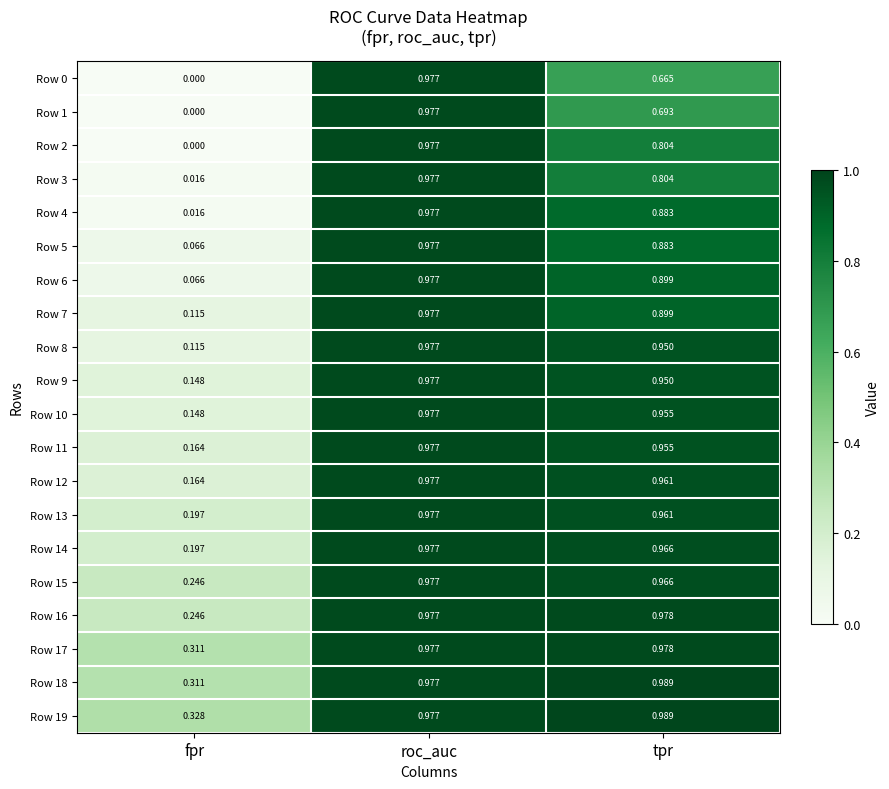

Is the value of Row 18 at roc_auc greater than the value of Row 7 at tpr?

Yes